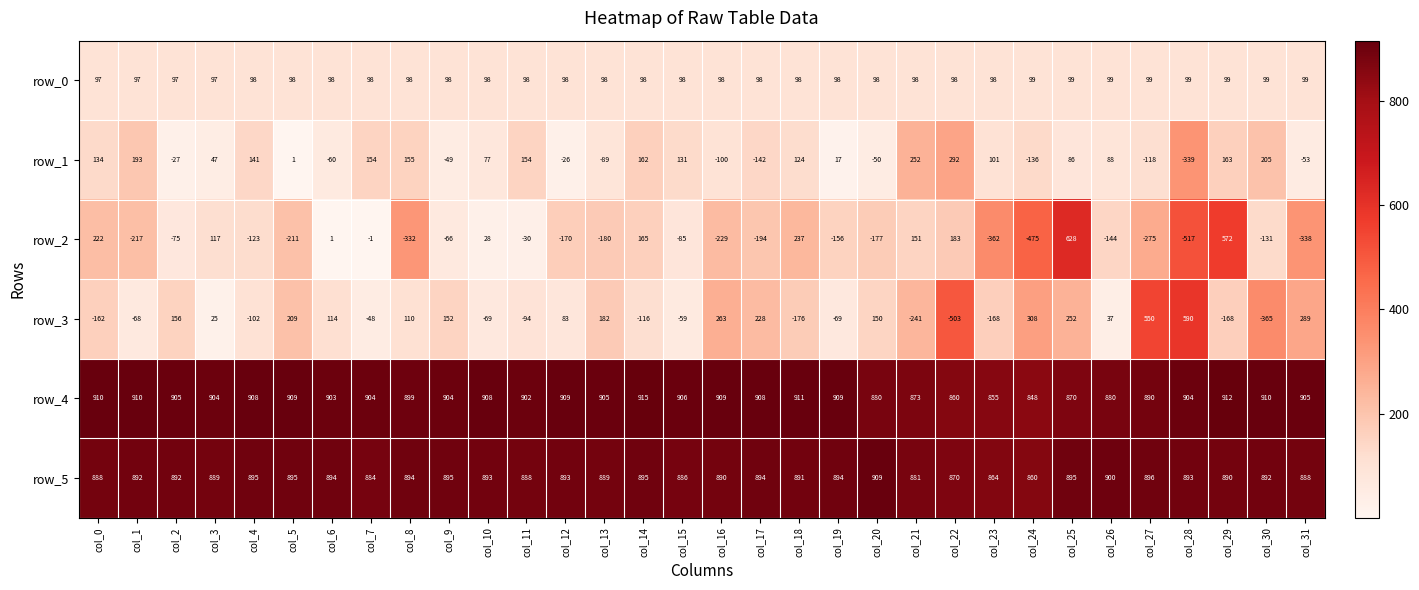

What is the difference between the maximum and minimum values in the row_1 series?

631